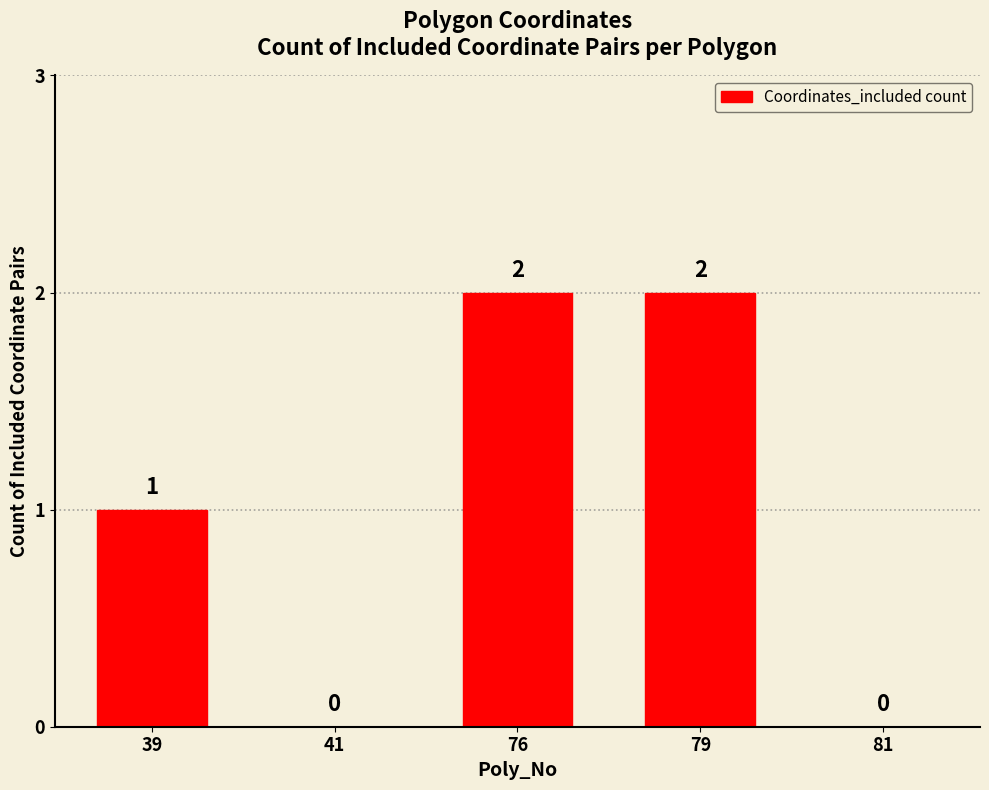

Reading left to right, list all the values displayed in this chart.

39=1	41=0	76=2	79=2	81=0